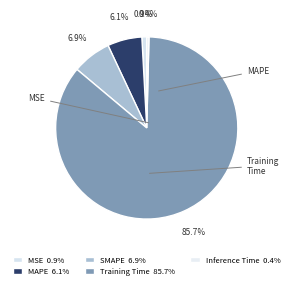

What percentage do MSE and Inference Time together represent?

1.3%